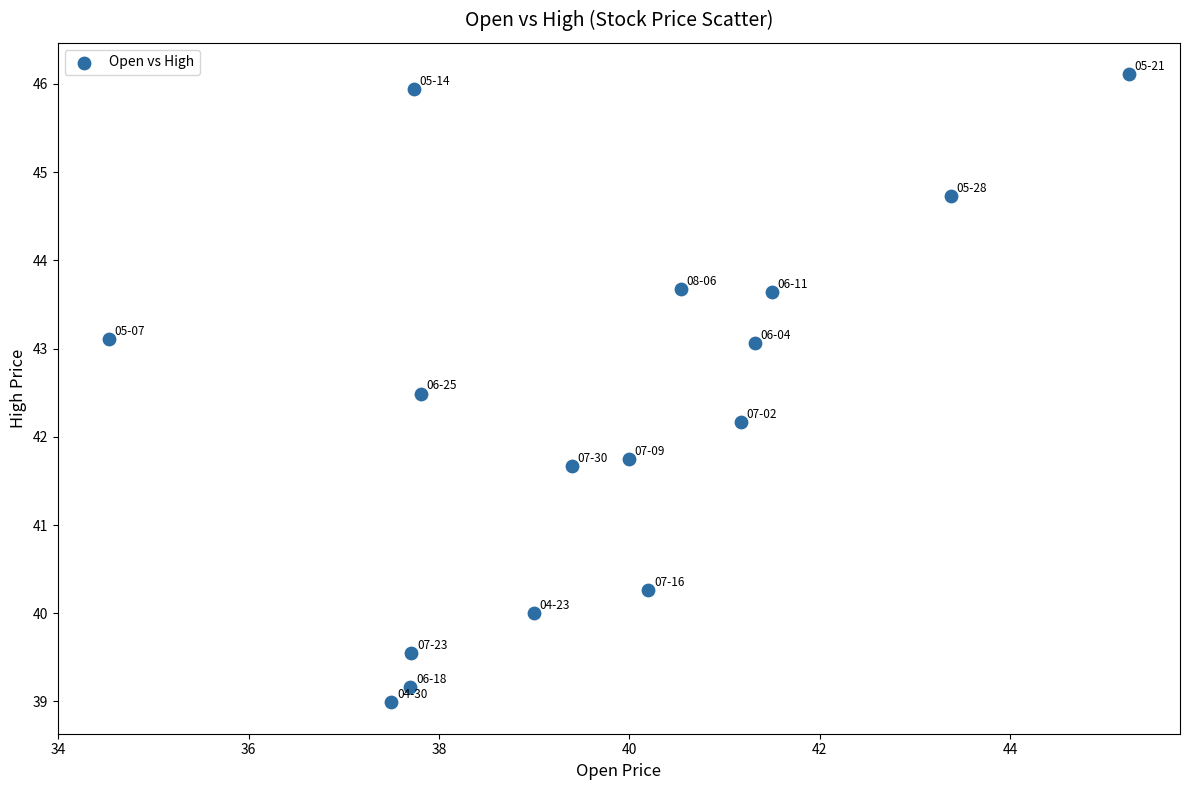

What is the range of Y values (max minus min)?

7.1